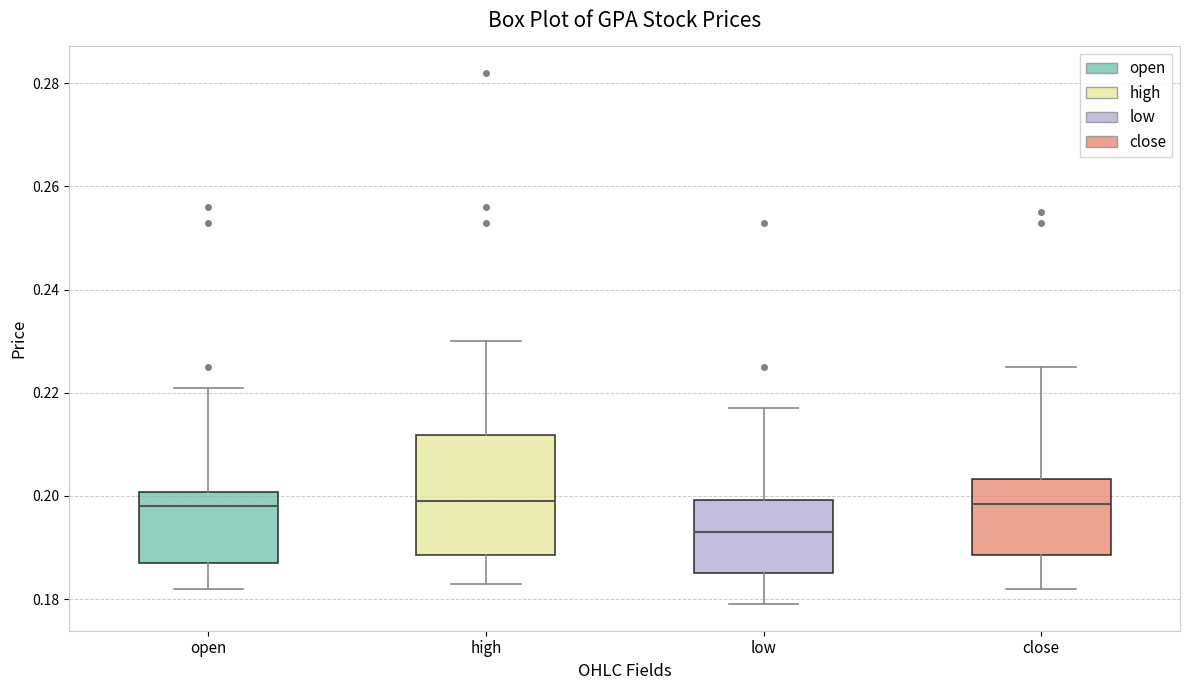

Reading left to right, read every box against the y-axis: the position of its median line, the range the box covers, and the ends of its whiskers. The values are not printed on the chart, so give them approximately, as read against the axis.

open: median 0.198, box 0.188 to 0.200, whiskers 0.182 to 0.222
high: median 0.200, box 0.188 to 0.212, whiskers 0.184 to 0.230
low: median 0.194, box 0.186 to 0.200, whiskers 0.180 to 0.218
close: median 0.198, box 0.188 to 0.204, whiskers 0.182 to 0.226